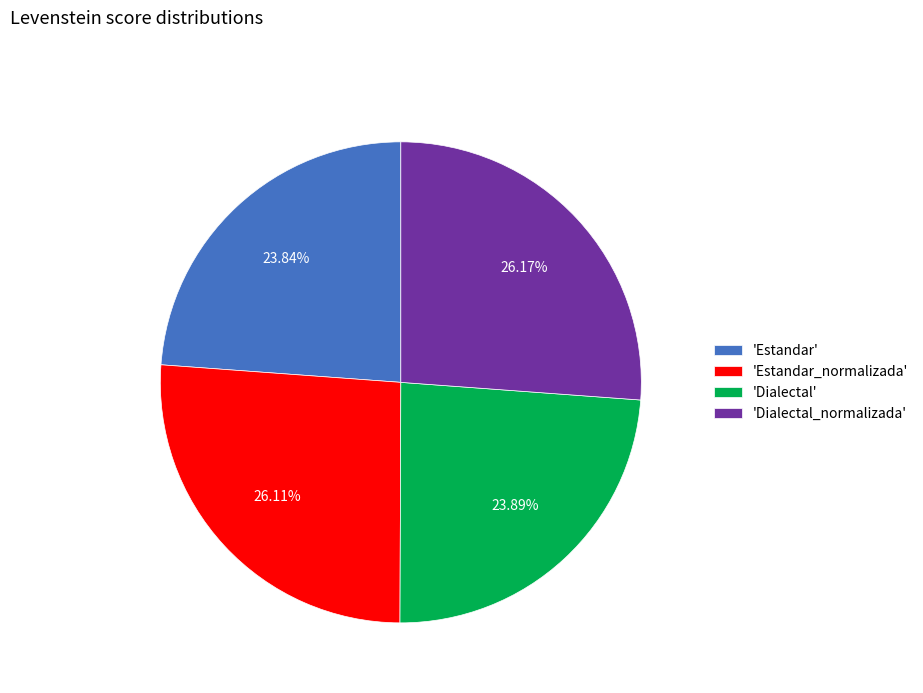

What is the ratio of the value at 'Dialectal' to the value at 'Estandar'?

1.0